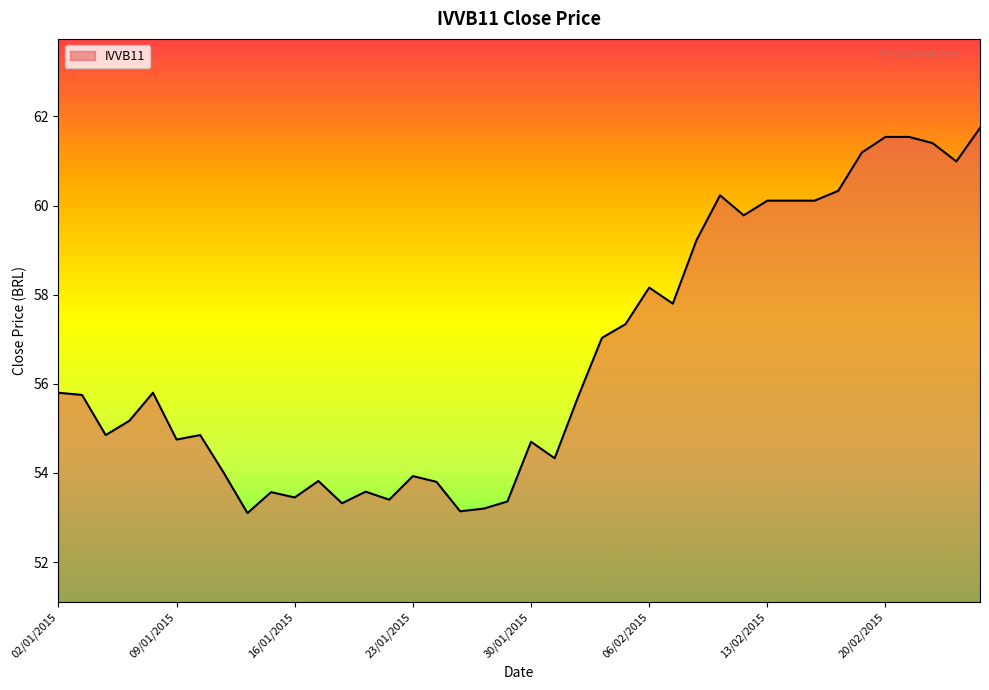

What is the greatest value displayed?

61.7